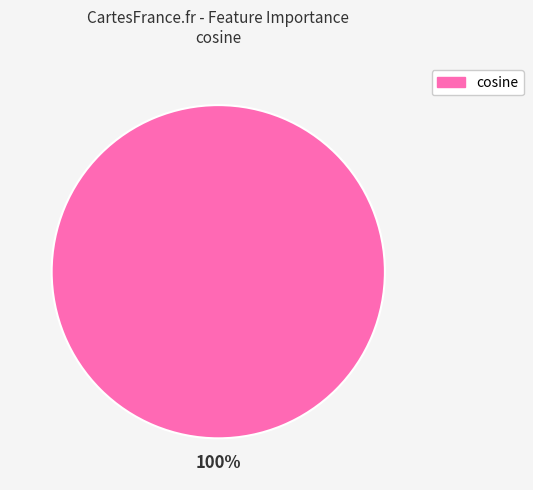

Is there a majority slice in this chart?

Yes